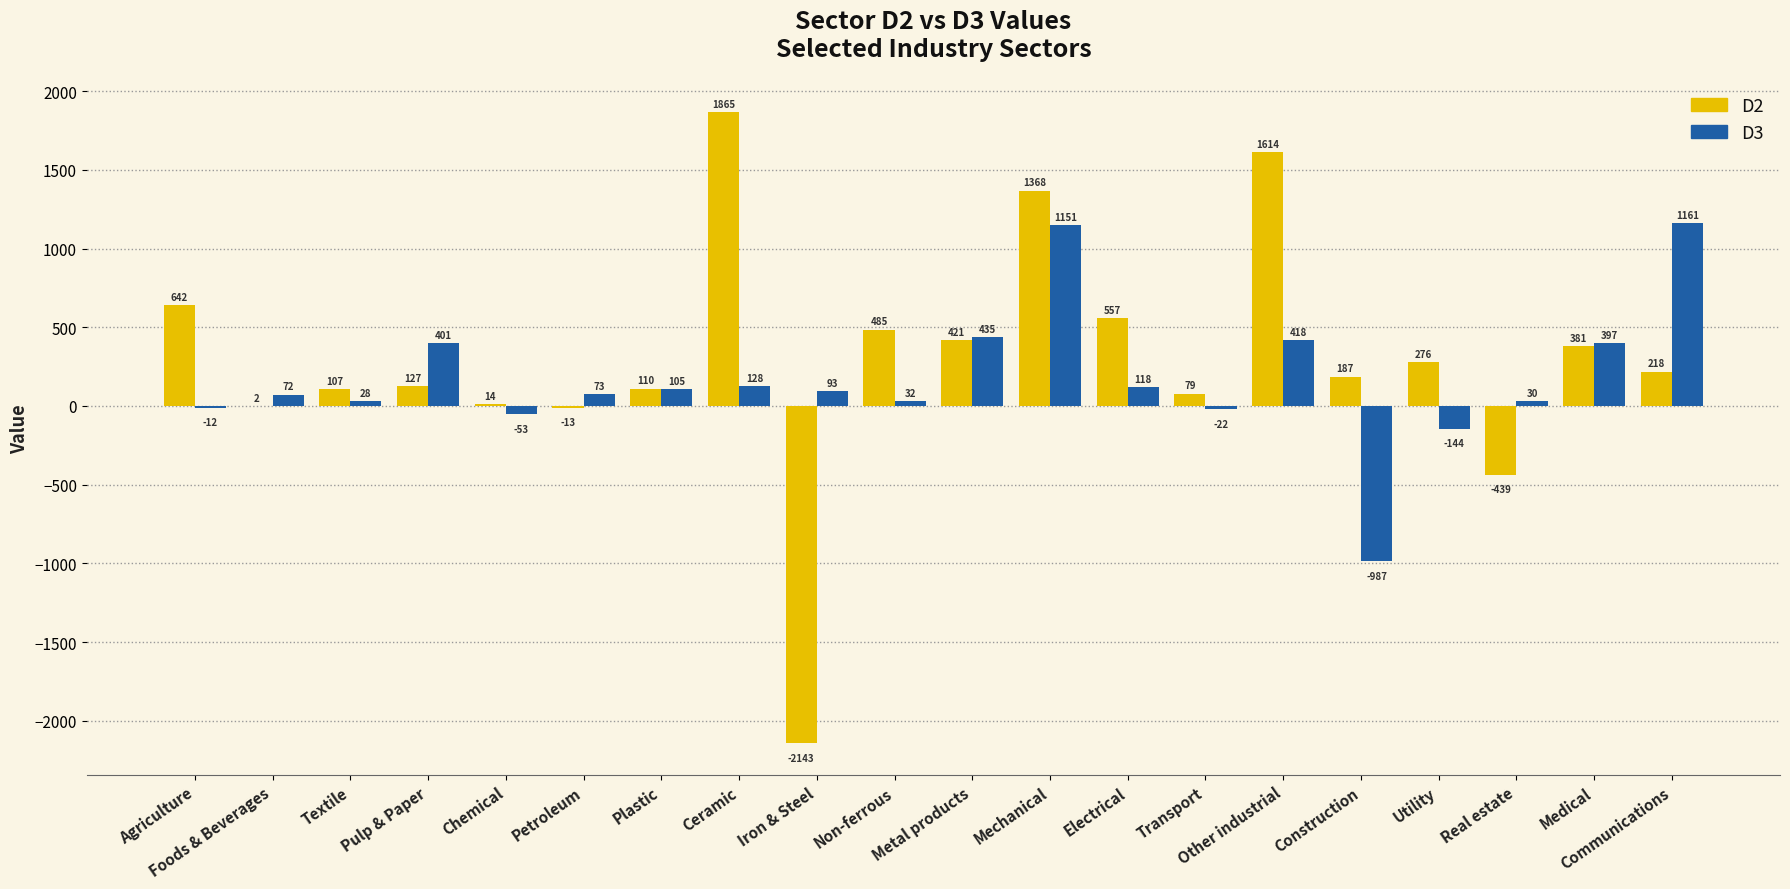

Between Textile and Pulp & Paper, which series saw the biggest shift?

D3